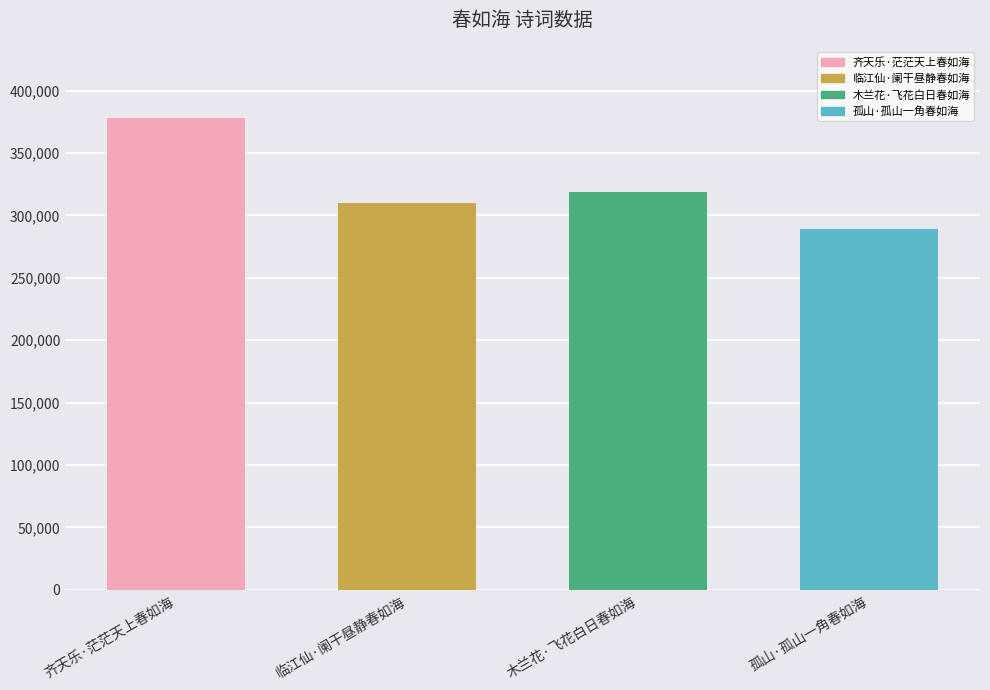

Are the bars horizontal?

No